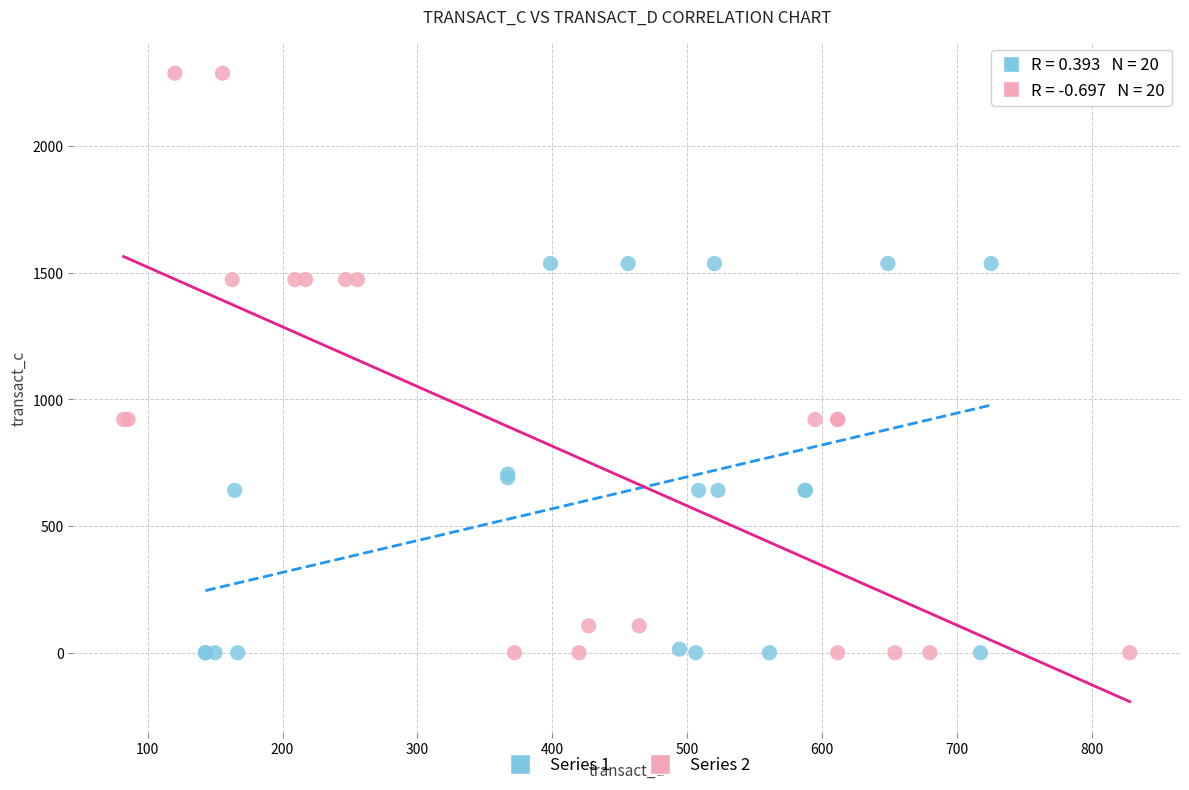

Which series has the widest spread of Y values?

Series 2